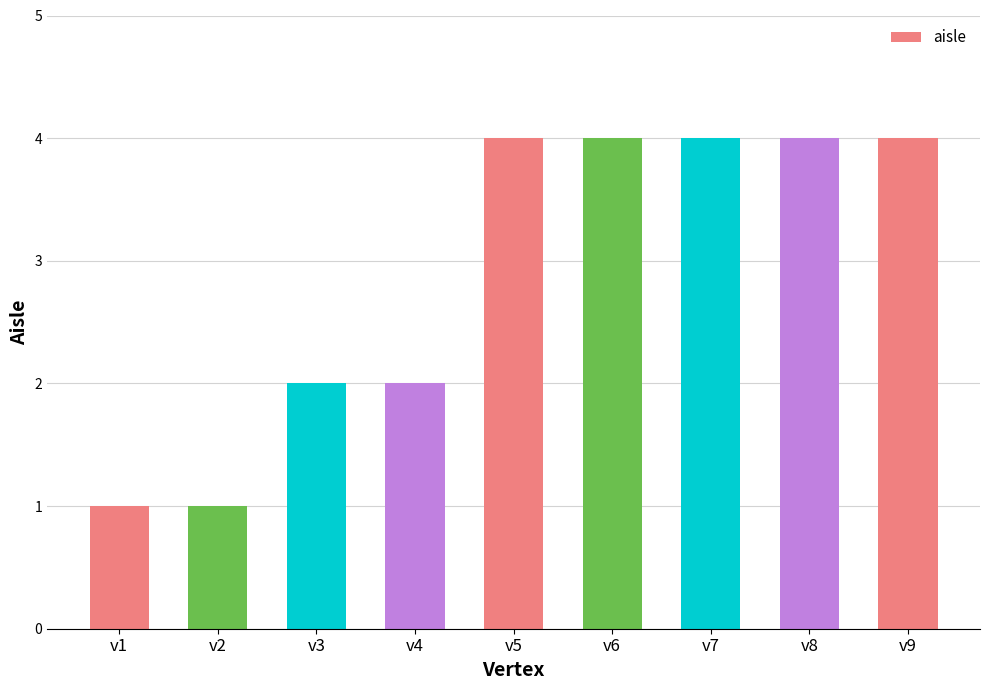

What is the approximate value at v1?

1